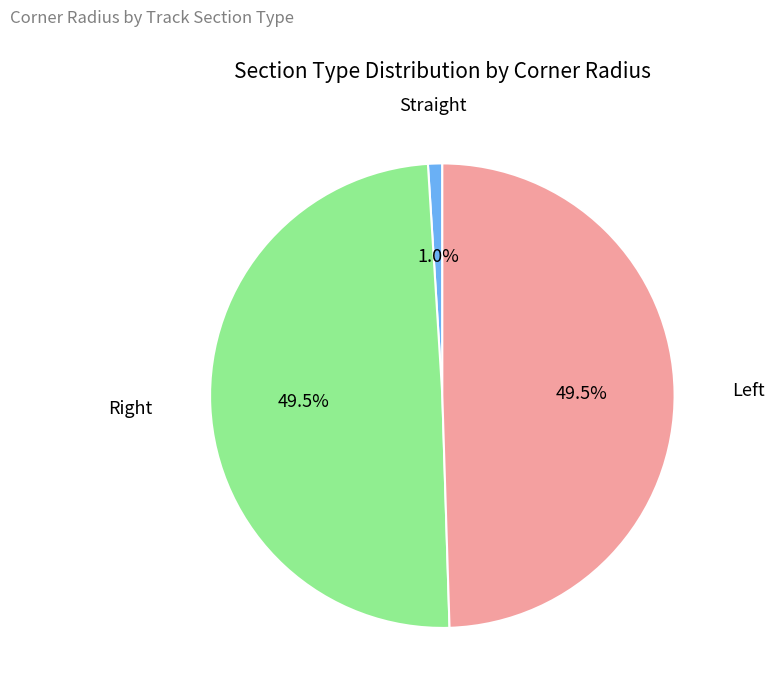

How many segments does this pie chart have?

3